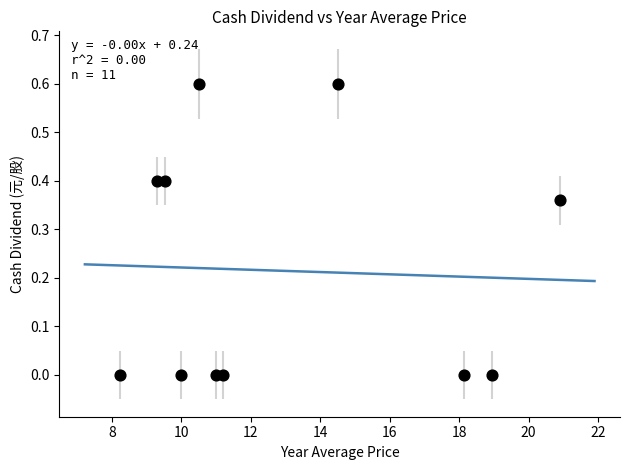

What is the range of X values (max minus min)?

12.7